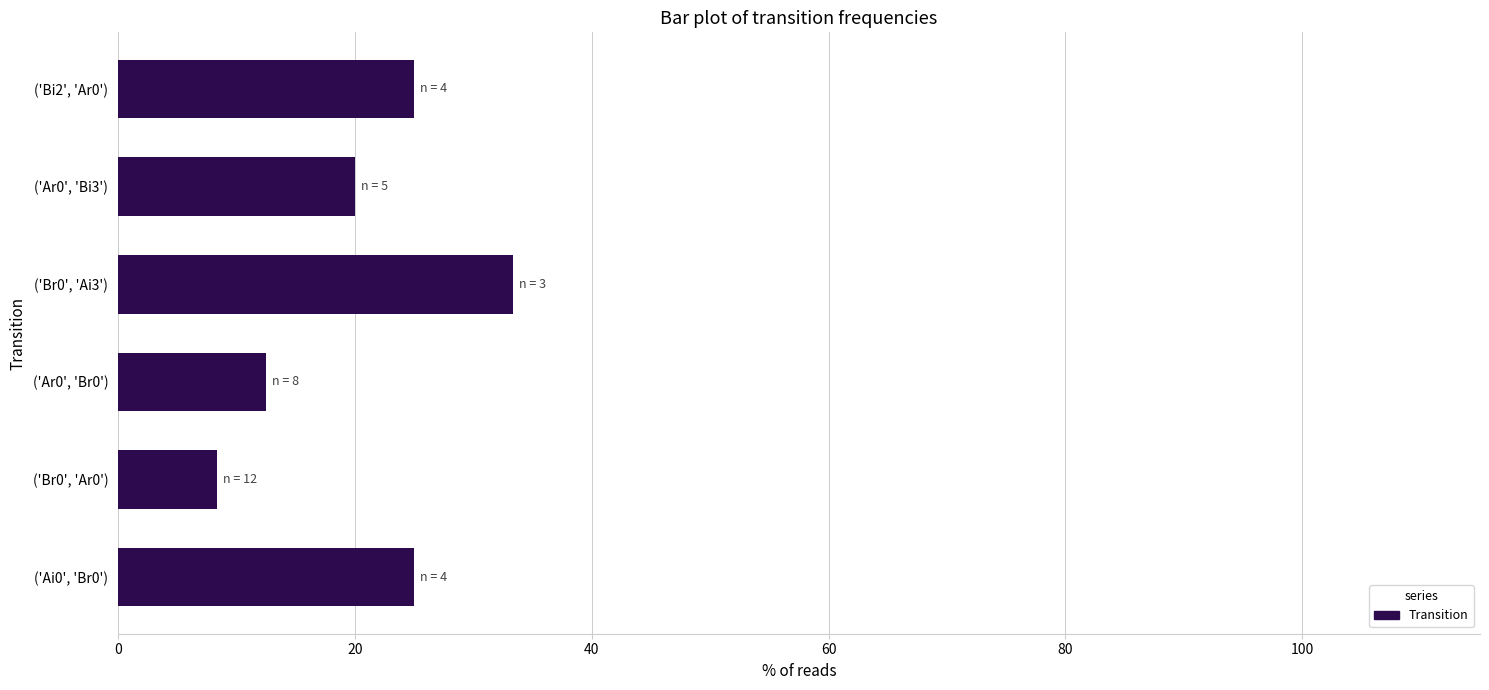

How many values are below 25?

3